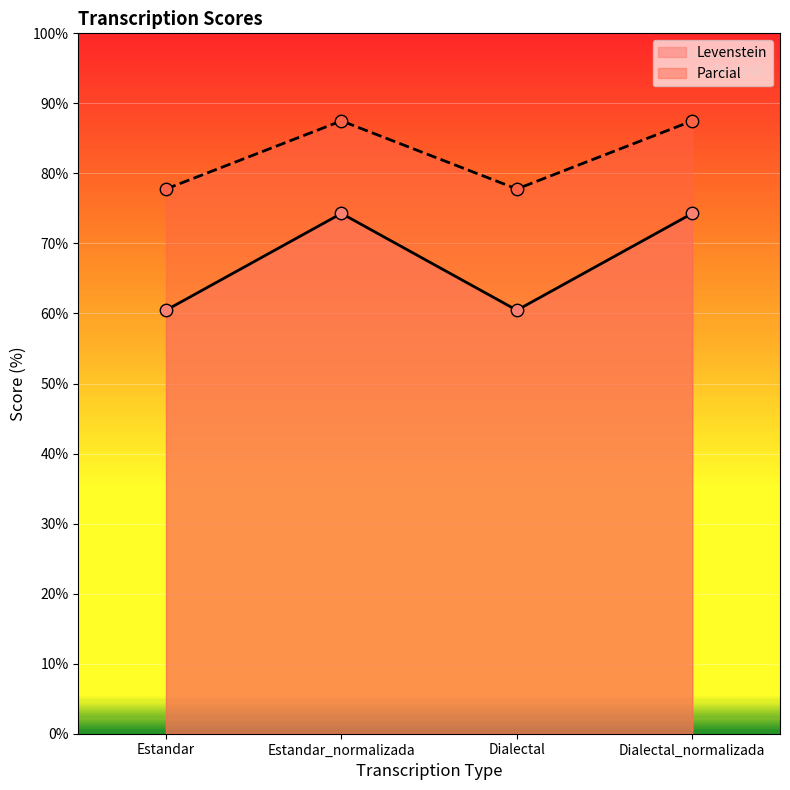

At which category is the sum across all series the highest?

Estandar_normalizada